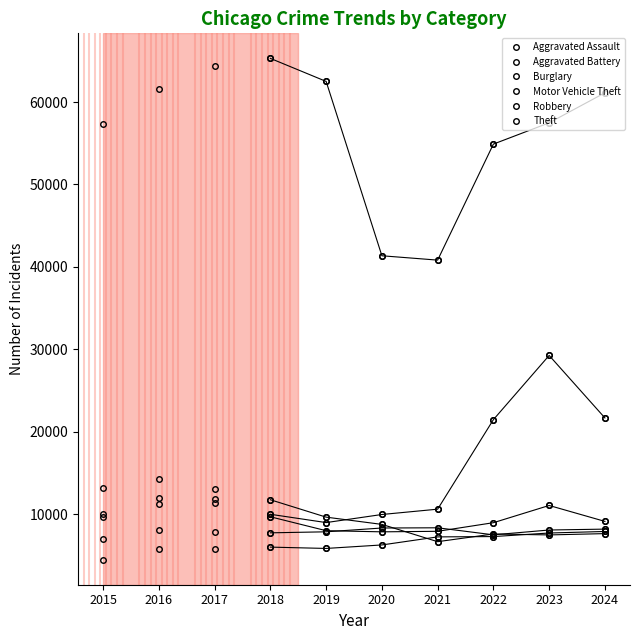

At which category is the sum across all series the highest?

2023